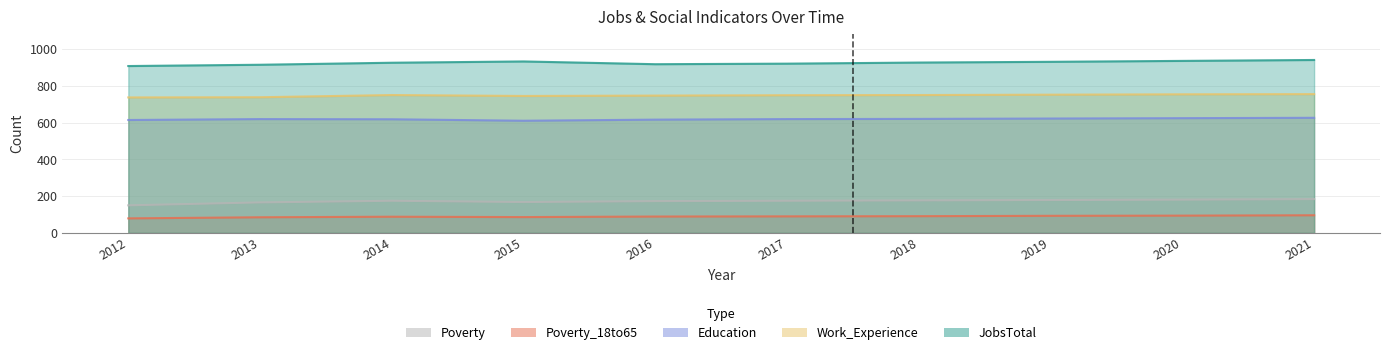

Between 2014 and 2015, which series saw the biggest shift?

Education